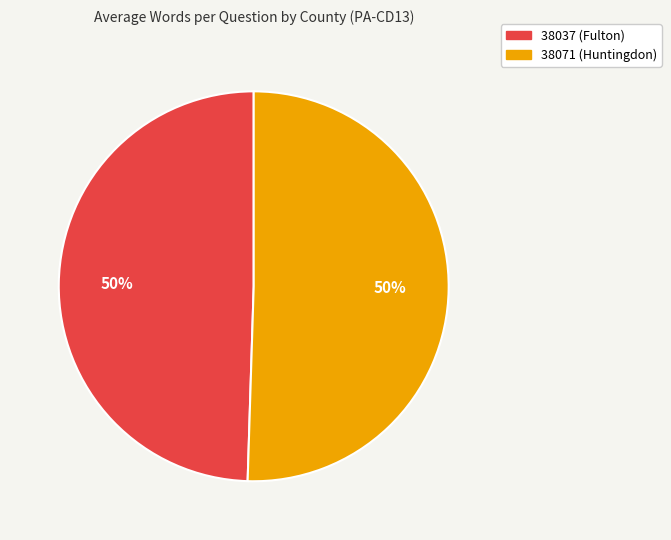

Is it true that 38071 (Huntingdon) is 50% of the pie?

True